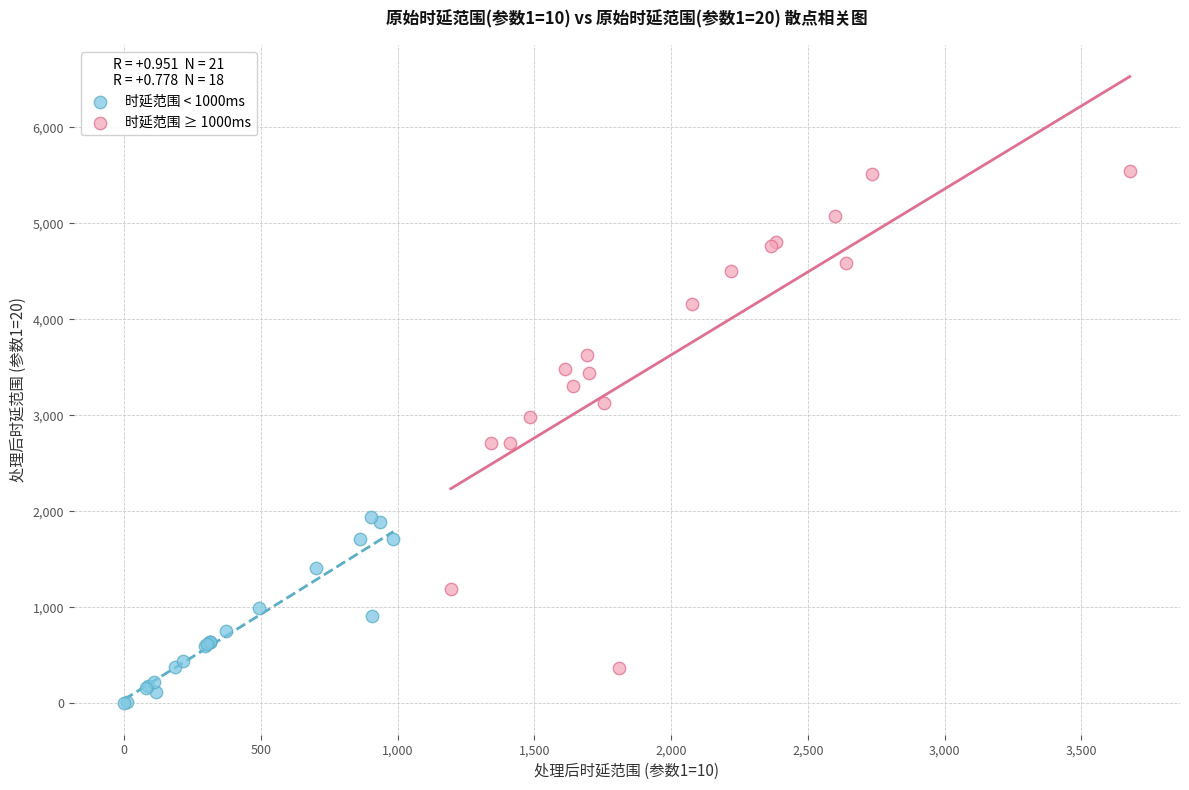

Which series has the largest Y range (max minus min)?

时延范围 ≥ 1000ms